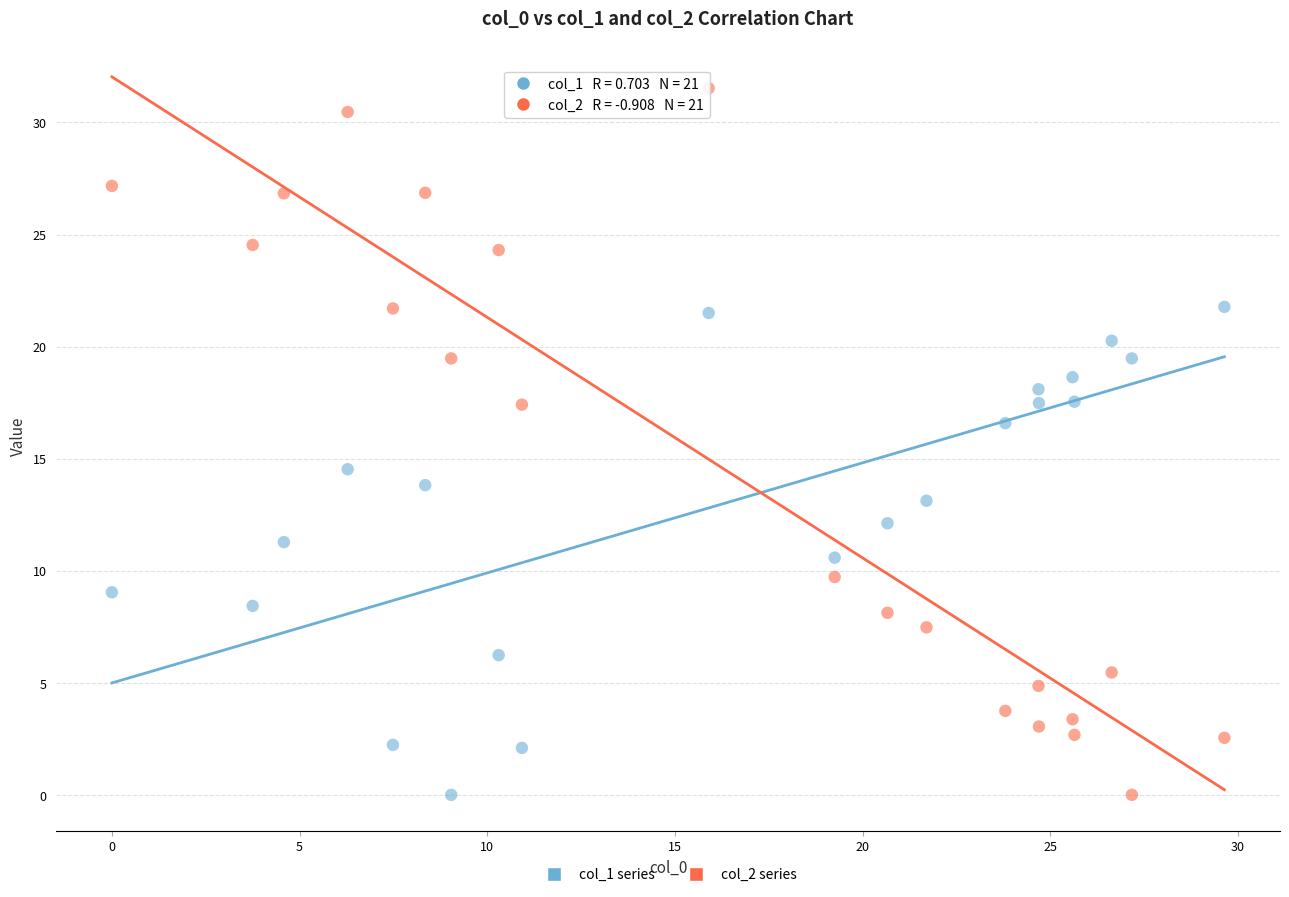

Across all series, what Y value is closest to 15?

14.5